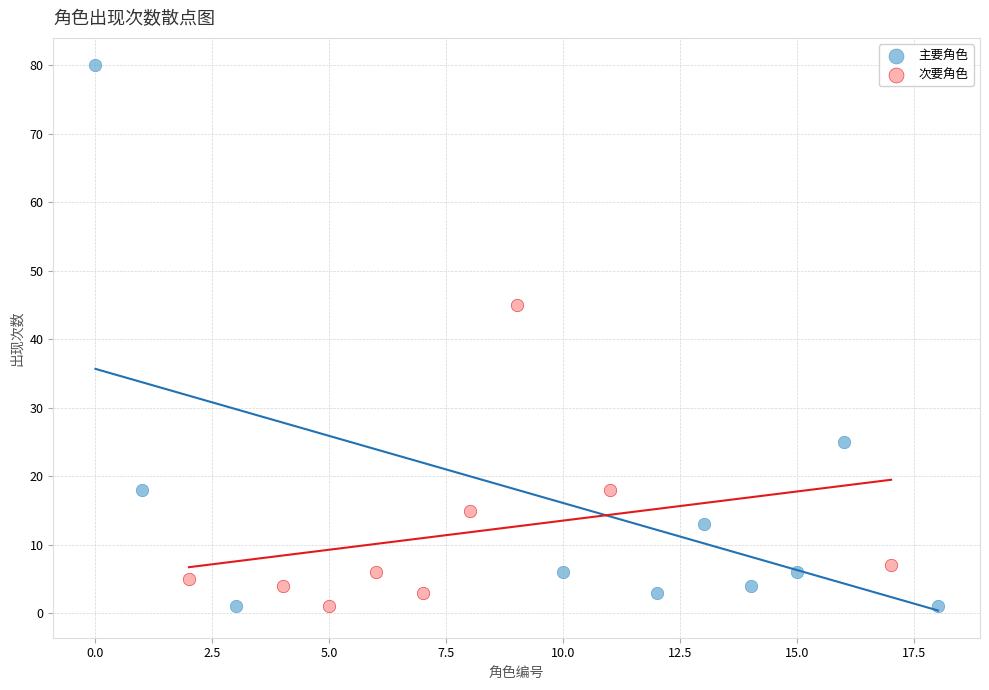

What are all the series names shown in the legend?

主要角色, 次要角色